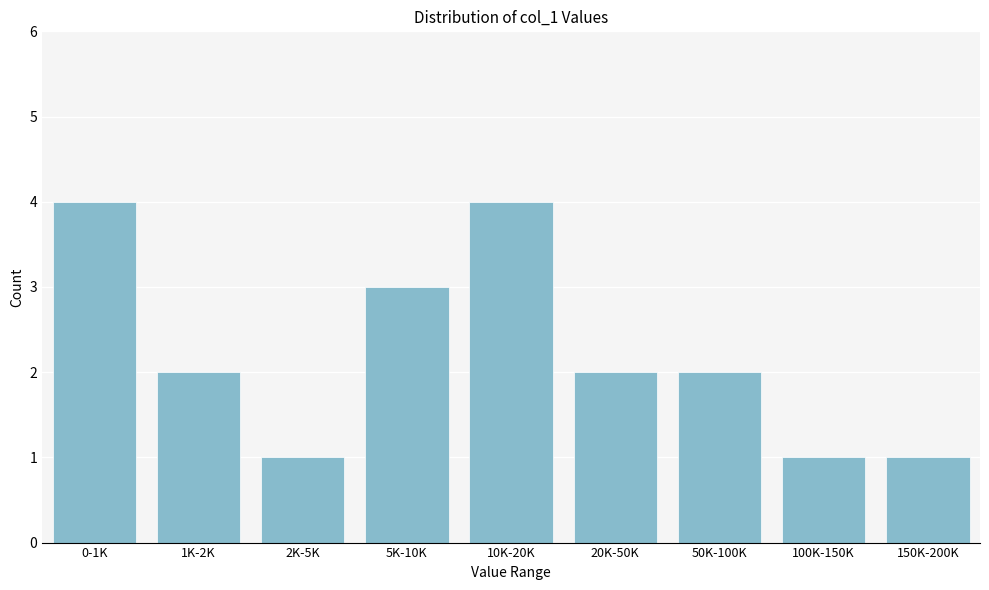

Reading left to right, extract all data points from this chart.

0-1K=4	1K-2K=2	2K-5K=1	5K-10K=3	10K-20K=4	20K-50K=2	50K-100K=2	100K-150K=1	150K-200K=1